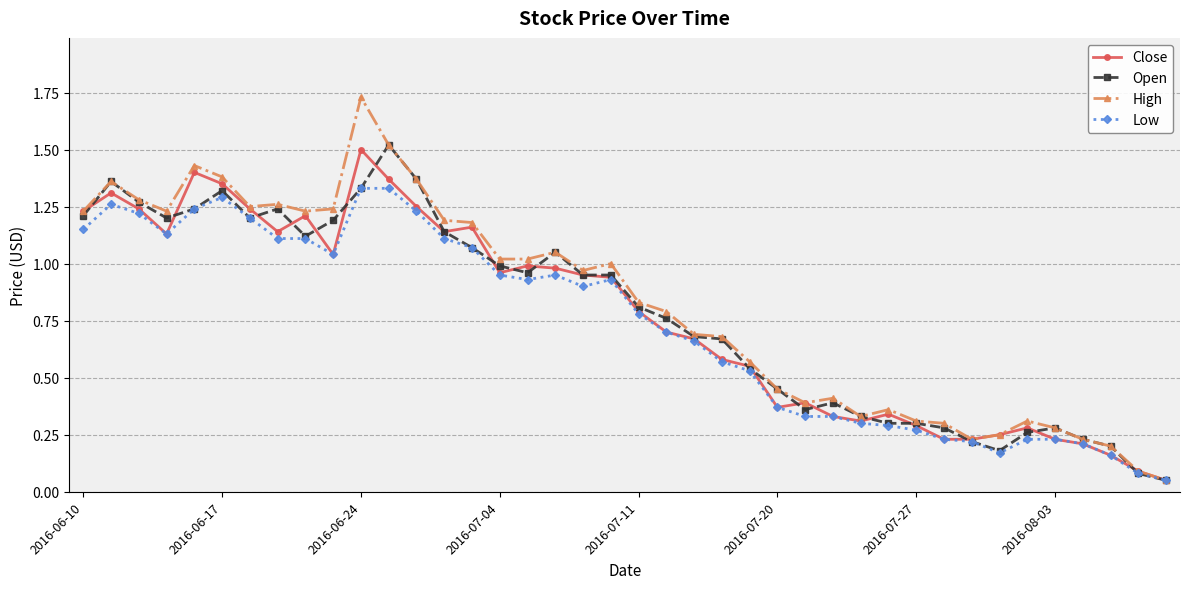

What is the sum of all High values?

32.7